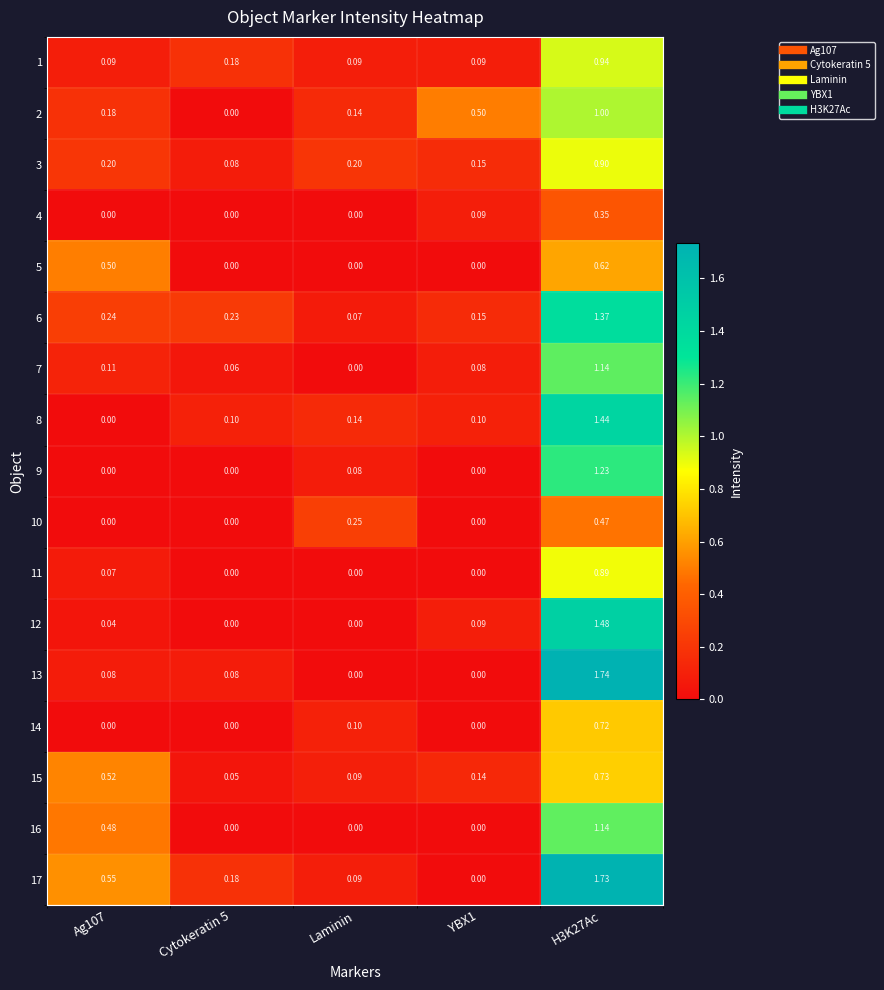

Is the value of 2 at YBX1 greater than the value of 1 at Cytokeratin 5?

Yes